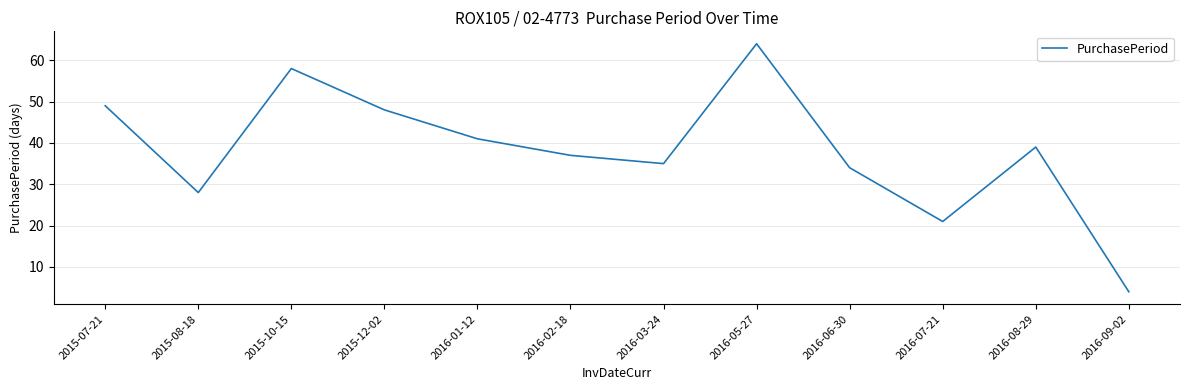

At which category does the chart reach its peak across all series?

2016-05-27